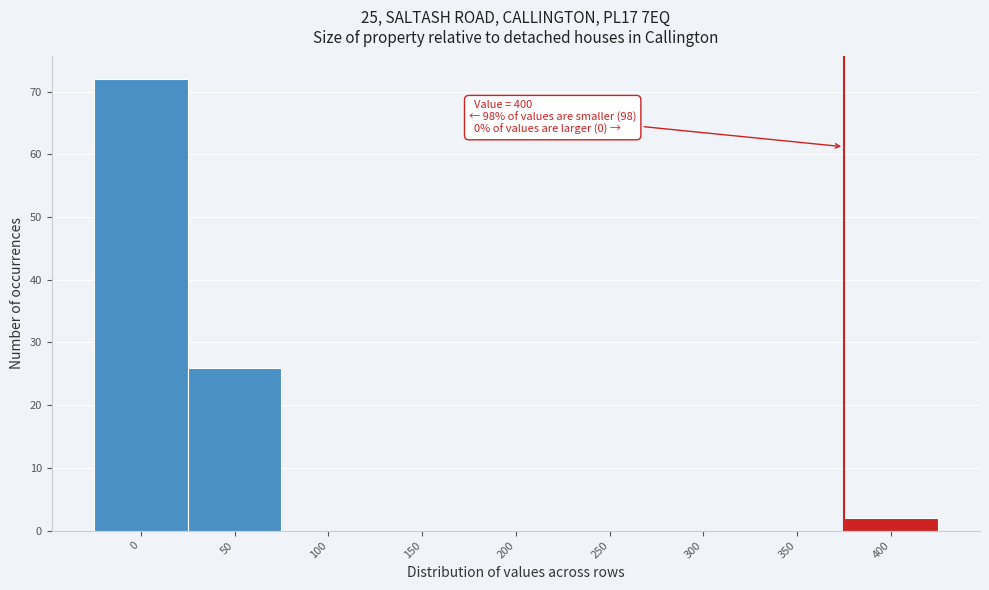

Reading right to left, extract all data points from this chart.

400=2	350=0	300=0	250=0	200=0	150=0	100=0	50=26	0=72